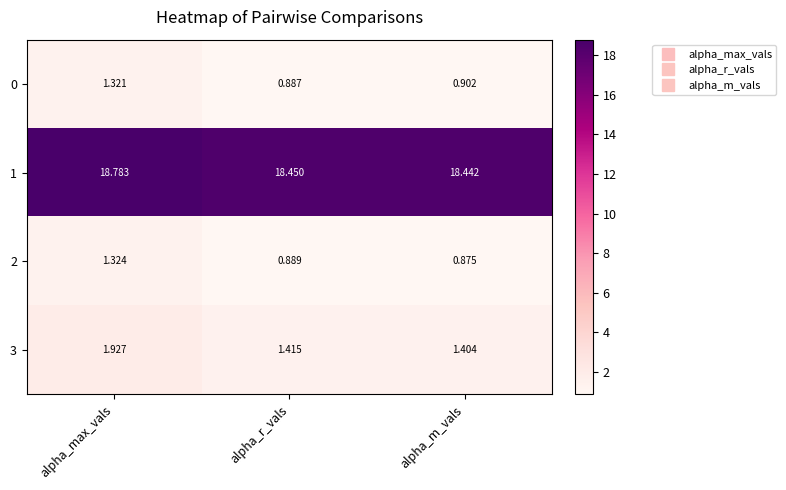

What is the difference between the highest and lowest values at alpha_max_vals?

17.5